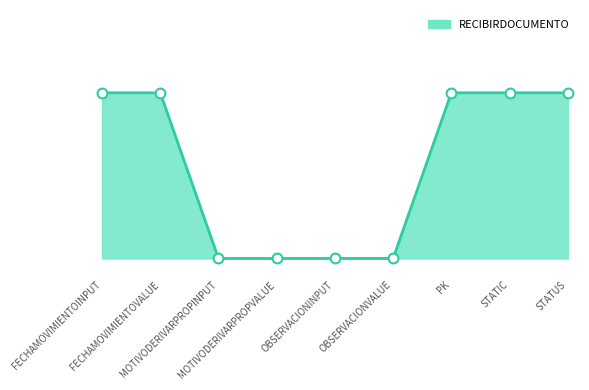

Which has a higher value, OBSERVACIONINPUT or STATIC?

STATIC